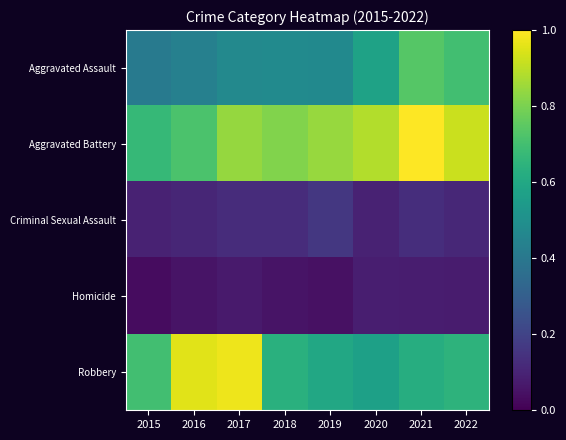

What is the spread (max minus min) of values at 2017?

0.9